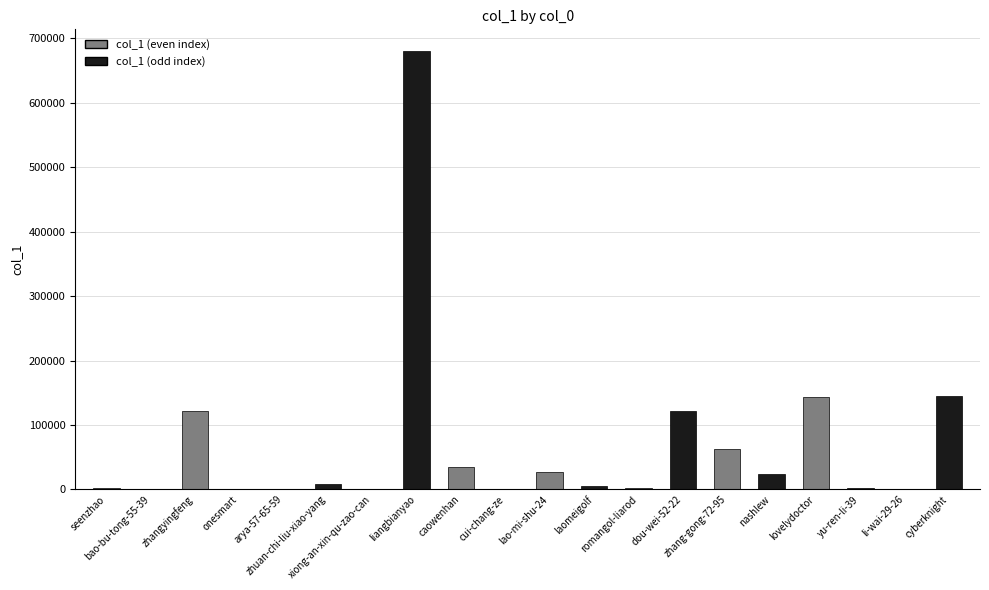

Where does the data first go above 8653?

zhangyingfeng